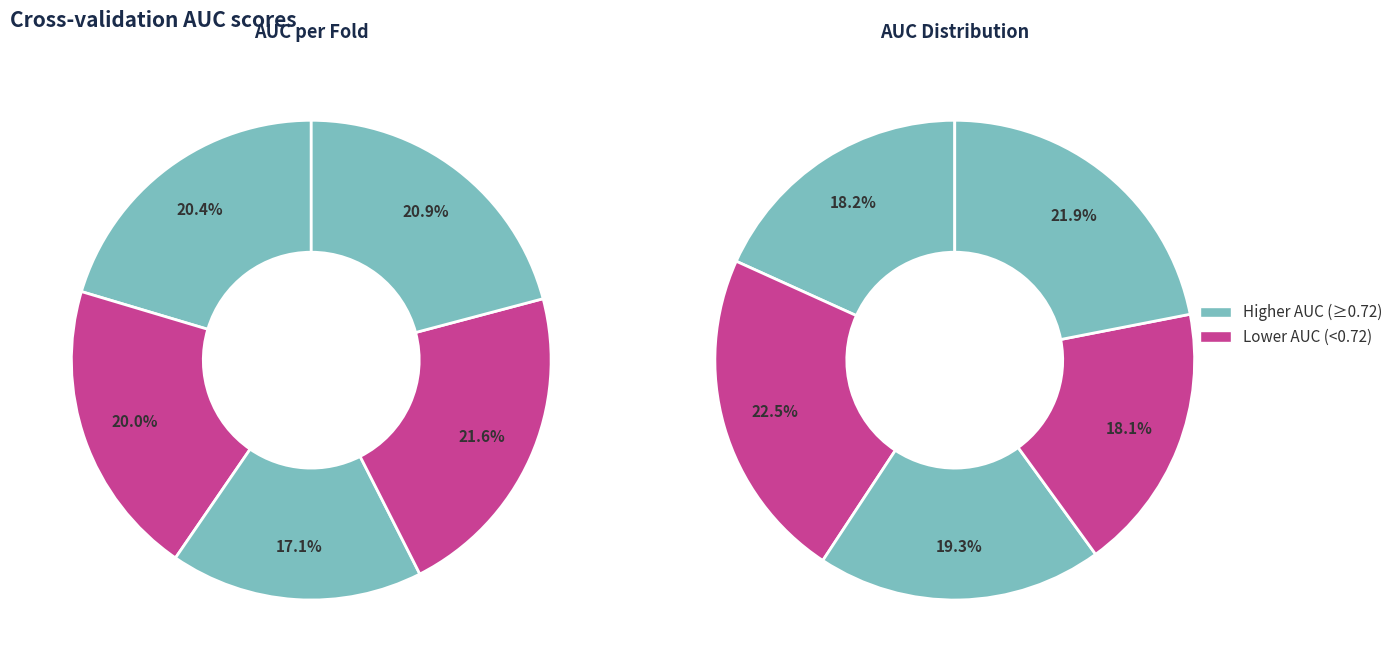

How many segments does this pie chart have?

10